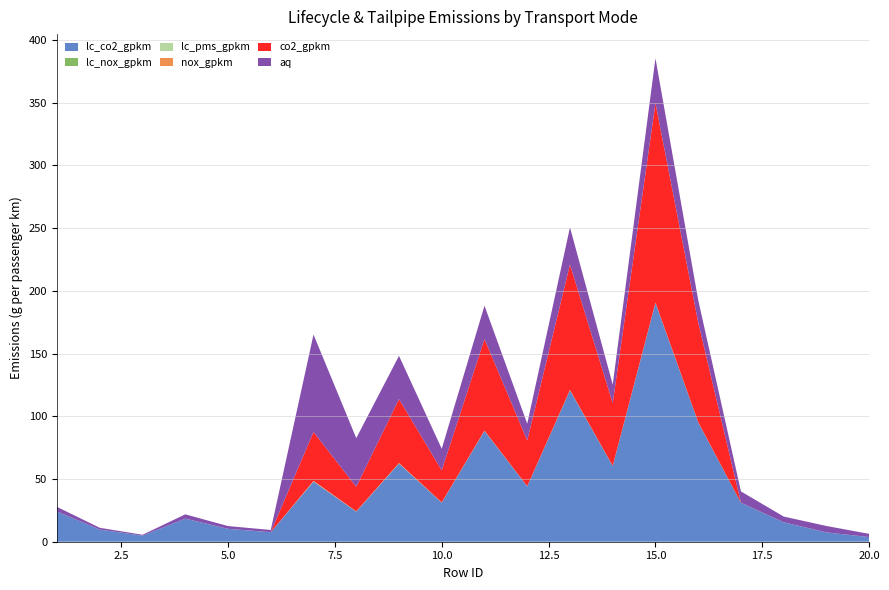

Reading left to right, extract all data points from this chart.

lc_co2_gpkm: 24.1	9.7	4.8	18.4	10.3	7.6	47.9	24.0	62.3	31.1	88.3	44.1	120.7	60.3	190.3	95.2	31.0	15.5	7.4	3.7
lc_nox_gpkm: 0.0	0.0	0.0	0.0	0.0	0.0	0.3	0.1	0.2	0.1	0.2	0.1	0.2	0.1	0.2	0.1	0.1	0.0	0.0	0.0
lc_pms_gpkm: 0.0	0.0	0.0	0.0	0.0	0.0	0.0	0.0	0.0	0.0	0.0	0.0	0.0	0.0	0.0	0.0	0.0	0.0	0.0	0.0
nox_gpkm: 0.0	0.0	0.0	0.0	0.0	0.0	0.3	0.1	0.2	0.1	0.1	0.1	0.1	0.1	0.1	0.1	0.0	0.0	0.0	0.0
co2_gpkm: 0.0	0.0	0.0	0.0	0.0	0.0	39.0	19.5	51.0	25.5	73.0	36.5	100.0	50.0	159.0	79.5	0.0	0.0	0.0	0.0
aq: 3.6	1.4	0.7	3.4	2.2	1.8	77.7	38.9	34.5	17.2	26.6	13.3	29.6	14.8	35.8	17.9	9.1	4.5	5.1	2.5